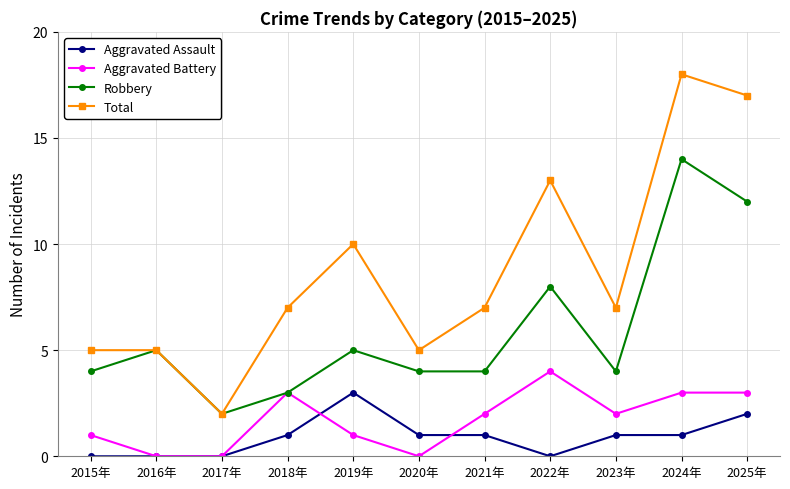

What is the difference between the maximum and minimum values in the Total series?

16